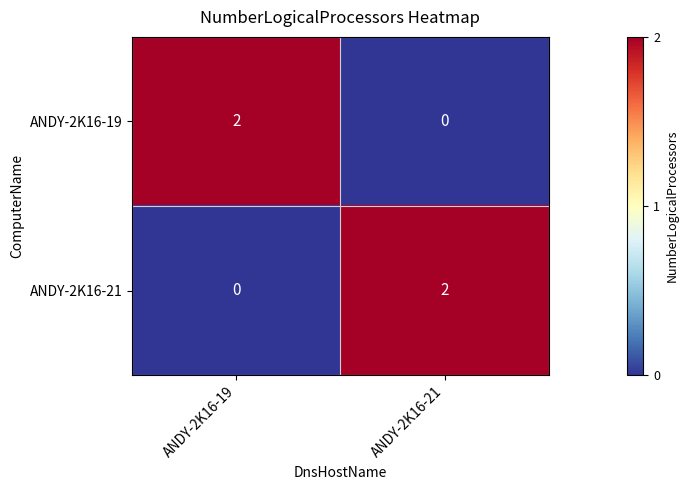

Where is ANDY-2K16-21 nearest to the value 1?

ANDY-2K16-19